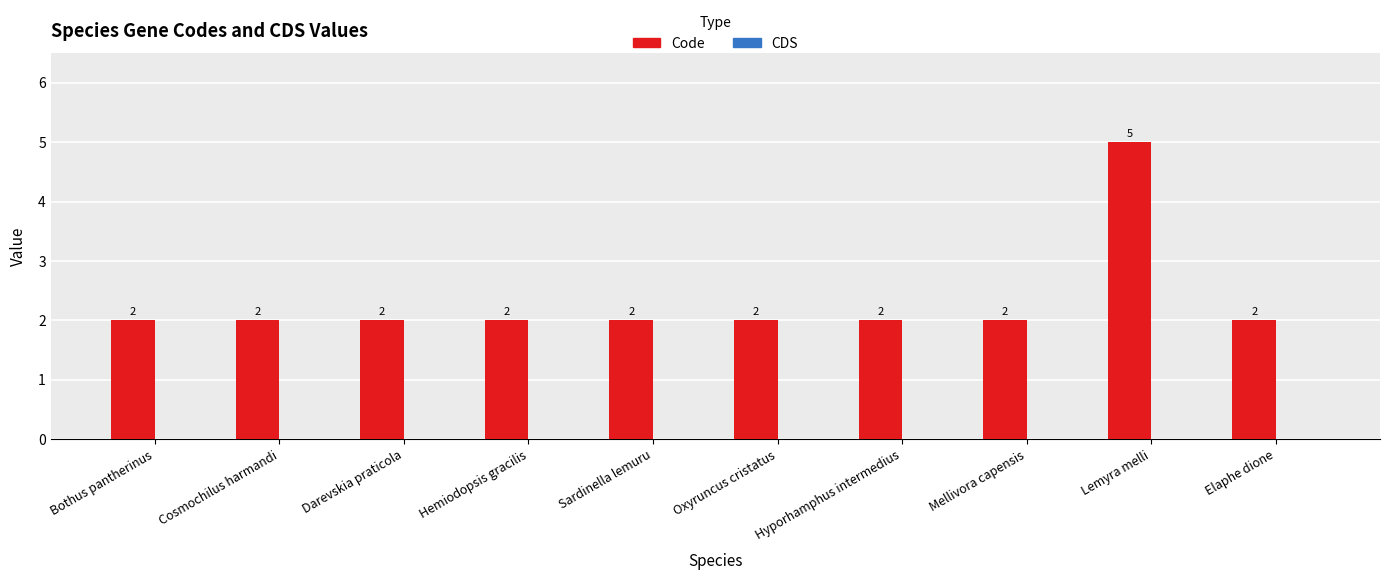

Approximately how many times larger is the value at Sardinella lemuru compared to Oxyruncus cristatus?

1.0